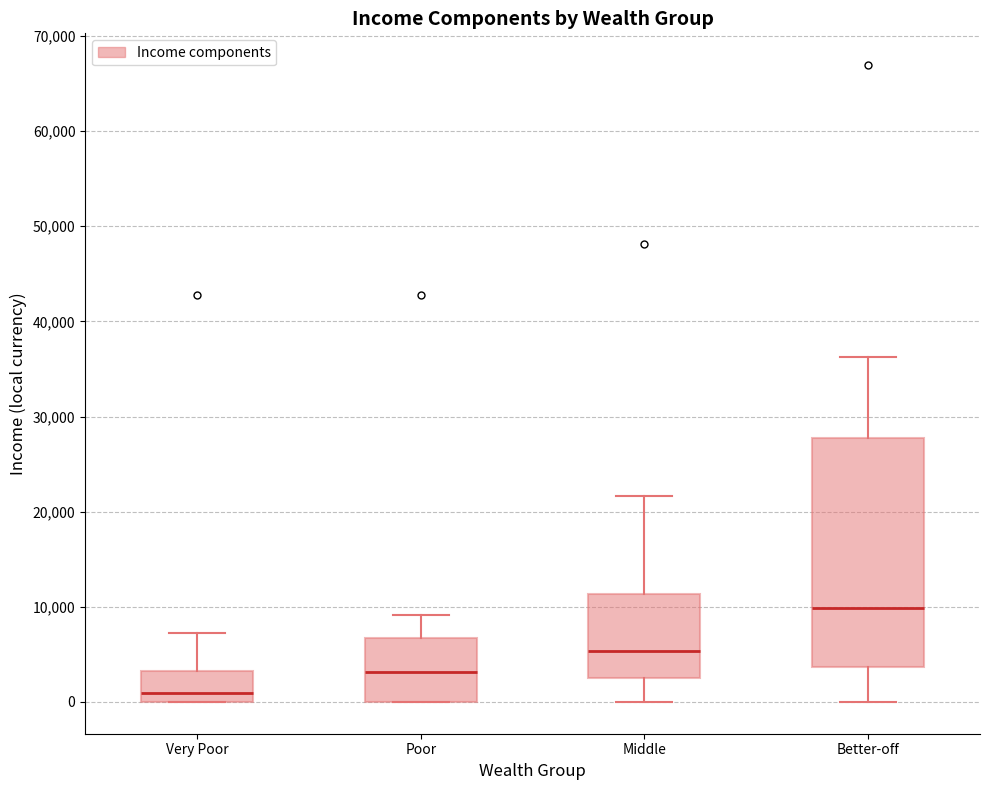

Which box is the tallest, from its lower edge to its upper edge?

Better-off